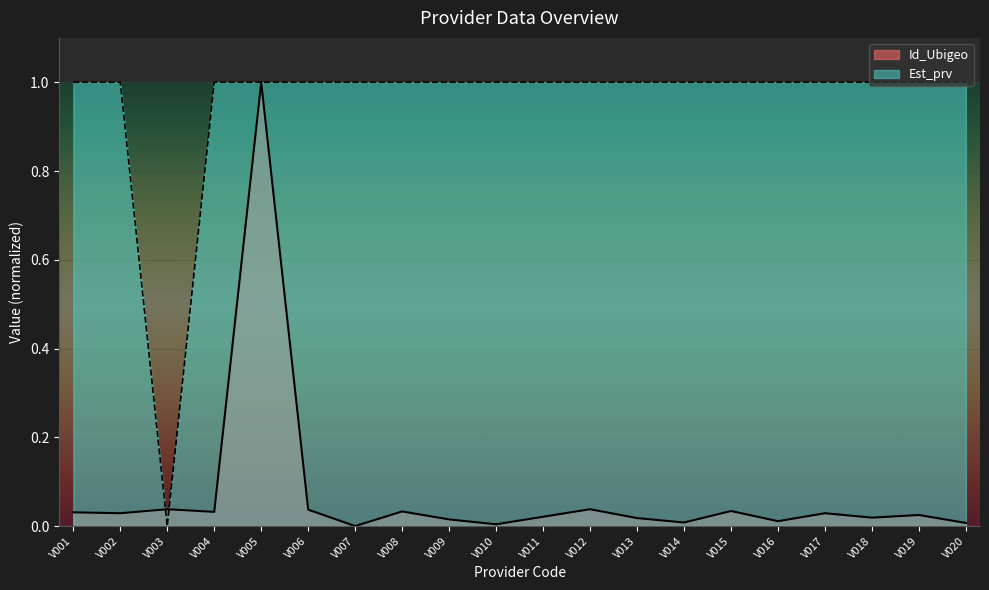

Reading left to right, list all the values displayed in this chart.

Id_Ubigeo: 0.0	0.0	0.0	0.0	1.0	0.0	0.0	0.0	0.0	0.0	0.0	0.0	0.0	0.0	0.0	0.0	0.0	0.0	0.0	0.0
Est_prv: 1.0	1.0	0.0	1.0	1.0	1.0	1.0	1.0	1.0	1.0	1.0	1.0	1.0	1.0	1.0	1.0	1.0	1.0	1.0	1.0